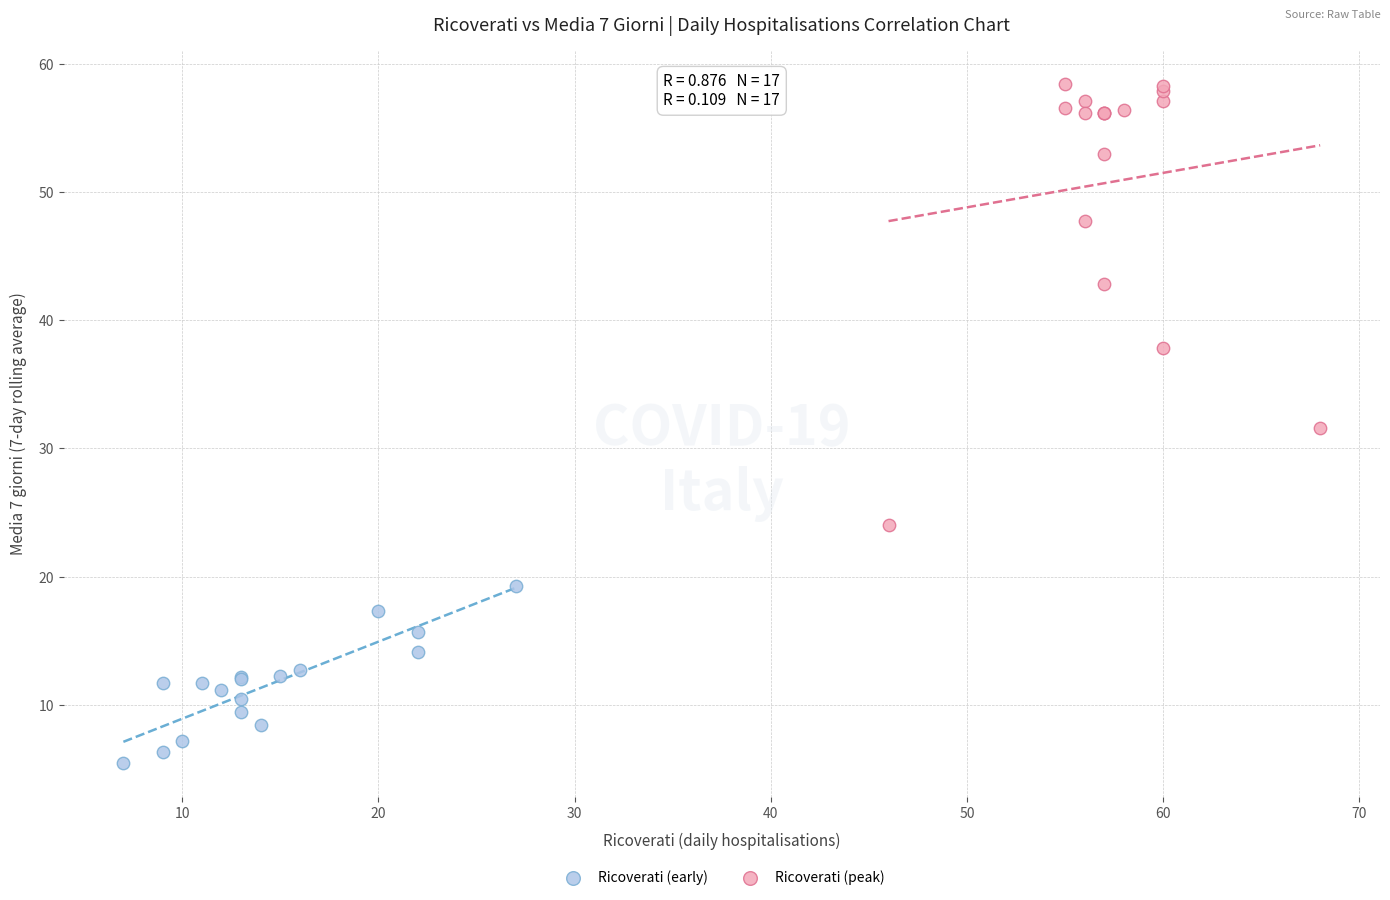

Which series contains the lowest Y value?

Ricoverati (early)